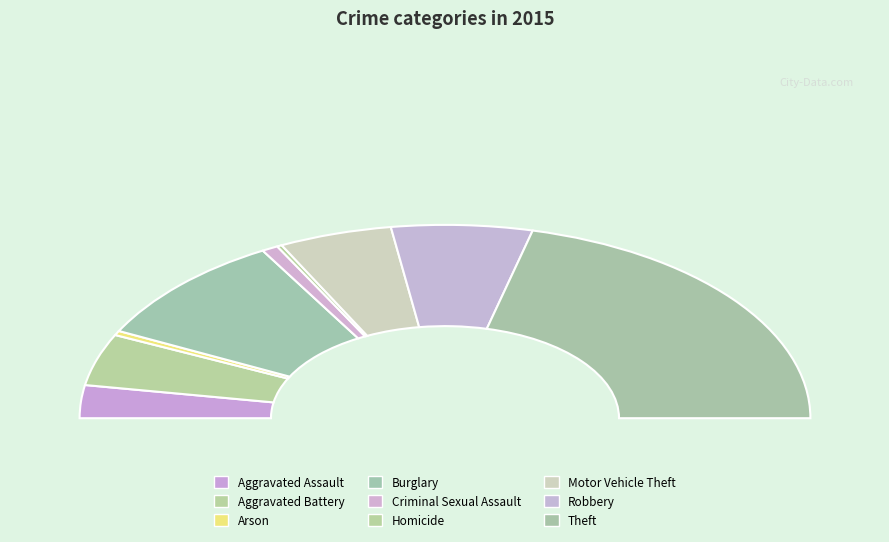

Does Robbery represent more than half of the total?

No